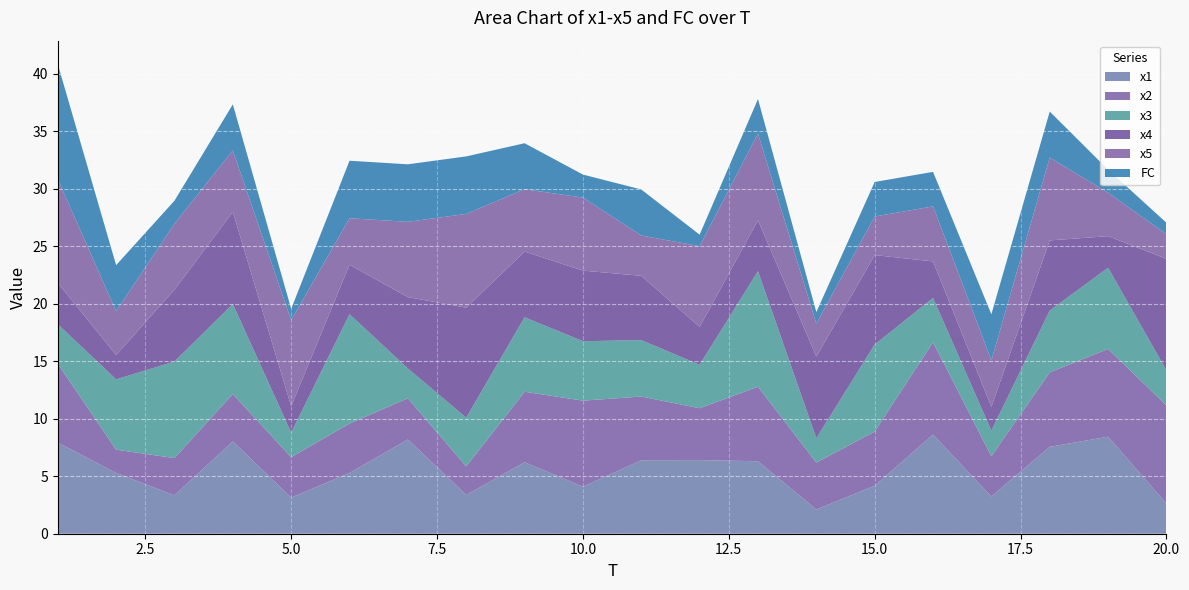

Reading right to left, extract all data points from this chart.

x1: 20=2.6	19=8.4	18=7.6	17=3.2	16=8.6	15=4.2	14=2.1	13=6.3	12=6.4	11=6.4	10=4.1	9=6.2	8=3.4	7=8.2	6=5.3	5=3.1	4=8.0	3=3.3	2=5.3	1=7.9
x2: 20=8.5	19=7.6	18=6.5	17=3.5	16=8.0	15=4.7	14=4.1	13=6.5	12=4.5	11=5.5	10=7.5	9=6.1	8=2.5	7=3.6	6=4.3	5=3.5	4=4.1	3=3.2	2=2.0	1=6.9
x3: 20=3.0	19=7.1	18=5.4	17=2.2	16=3.8	15=7.6	14=2.1	13=10.0	12=3.8	11=4.9	10=5.2	9=6.5	8=4.2	7=2.6	6=9.5	5=2.1	4=7.8	3=8.4	2=6.1	1=3.4
x4: 20=9.7	19=2.7	18=6.1	17=2.1	16=3.2	15=7.8	14=7.1	13=4.4	12=3.3	11=5.6	10=6.1	9=5.7	8=9.6	7=6.2	6=4.3	5=2.3	4=8.0	3=6.2	2=2.1	1=3.6
x5: 20=2.1	19=3.8	18=7.2	17=4.1	16=4.8	15=3.4	14=2.9	13=7.5	12=7.0	11=3.5	10=6.3	9=5.4	8=8.2	7=6.5	6=4.0	5=7.5	4=5.3	3=5.7	2=3.8	1=9.0
FC: 20=1.0	19=2.0	18=4.0	17=4.0	16=3.0	15=3.0	14=1.0	13=3.0	12=1.0	11=4.0	10=2.0	9=4.0	8=5.0	7=5.0	6=5.0	5=1.0	4=4.0	3=2.0	2=4.0	1=10.0